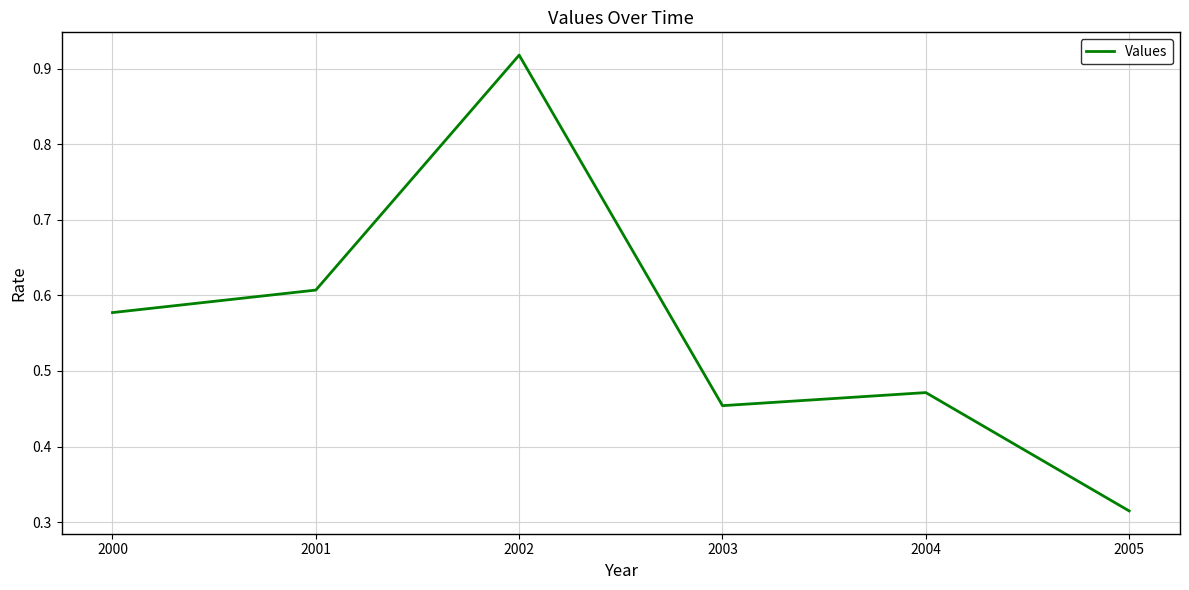

Where is the data nearest to the value 0?

2005